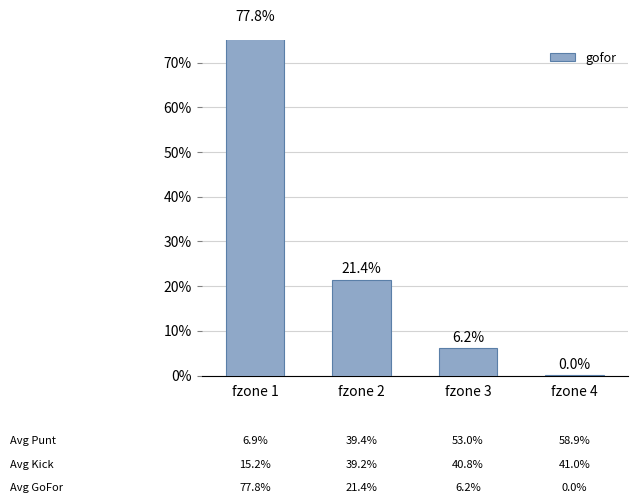

The chart shows a value of 0.1 at fzone 2. True or false?

False